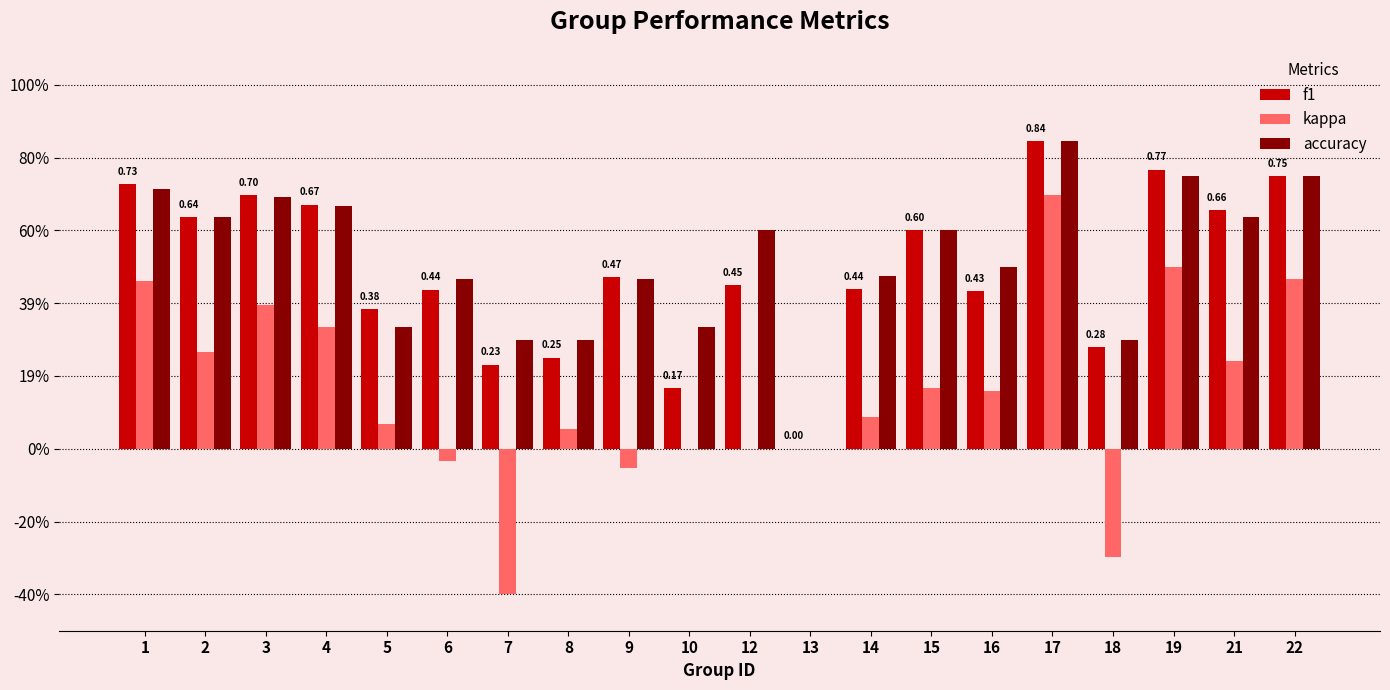

Are the bars horizontal?

No